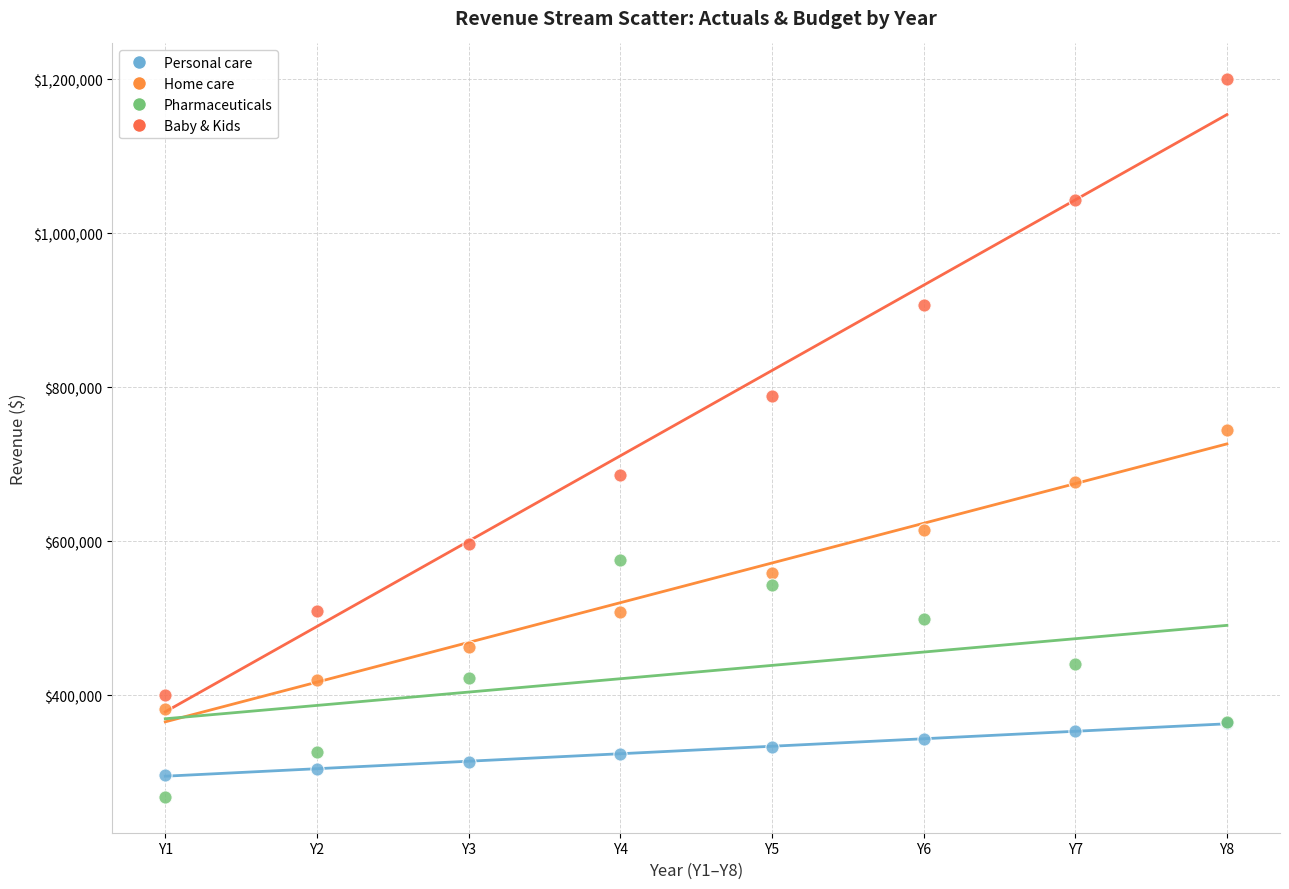

In the Baby & Kids series, what Y value is closest to 799885?

788798.5